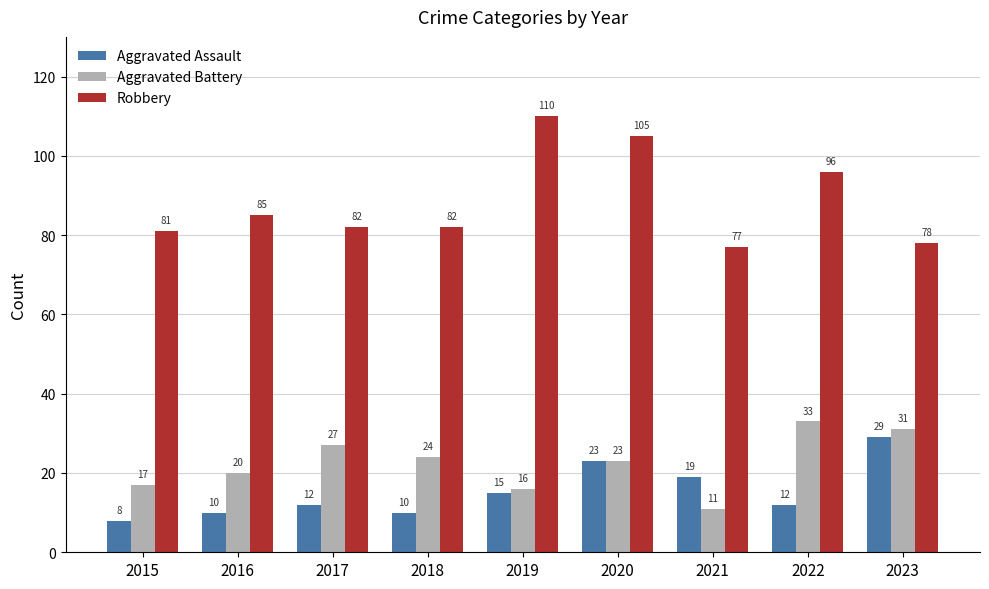

What is the sum of the Robbery values at 2019 and 2017?

192